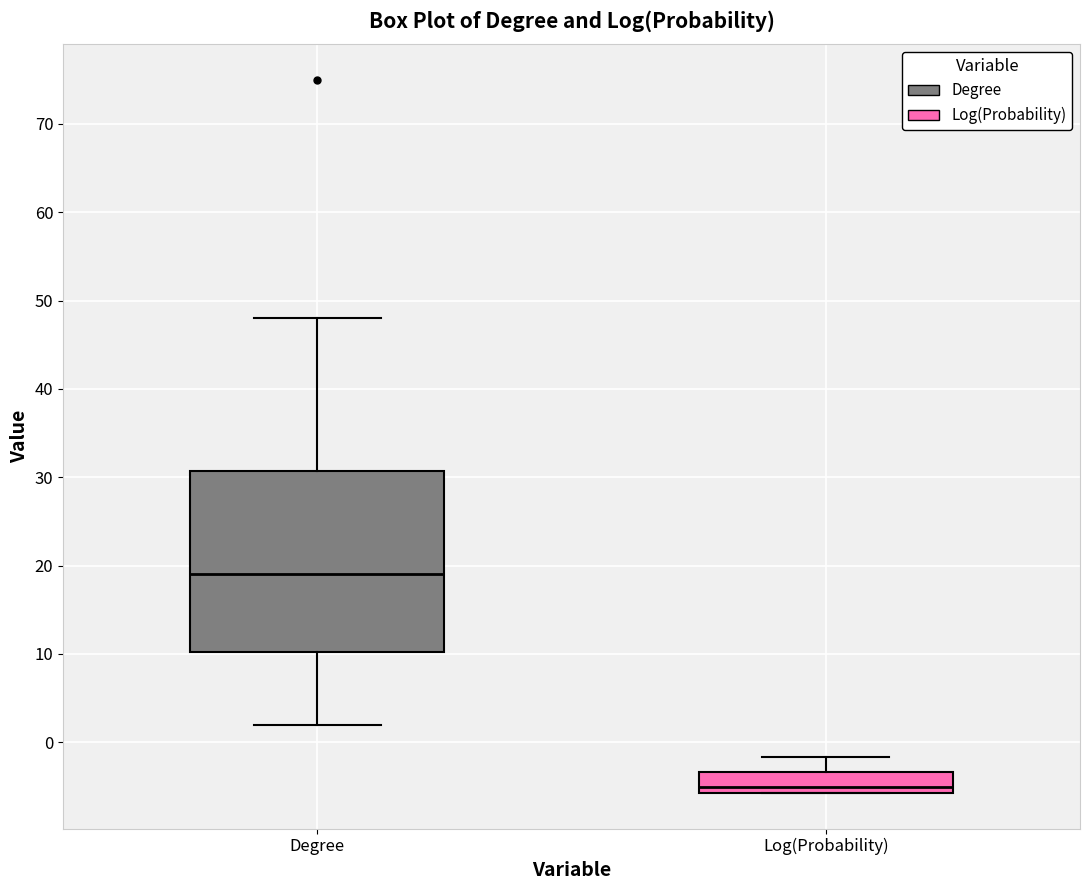

Reading left to right, transcribe this box plot: for each box, give where its median line is, the range the box spans, and where its two whiskers end, as read against the y-axis. The values are not printed on the chart, so give them approximately, as read against the axis.

Degree: median 19, box 10 to 31, whiskers 2 to 48
Log(Probability): median -5, box -6 to -3, whiskers -6 to -2